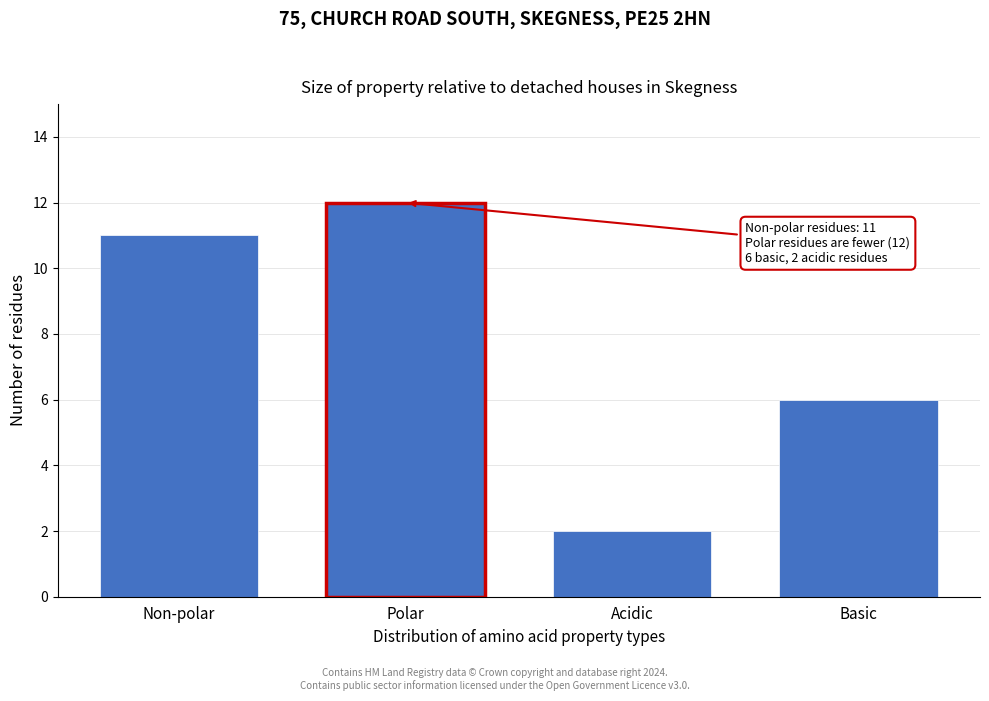

Reading right to left, what are all the values shown in this chart?

Basic=6	Acidic=2	Polar=12	Non-polar=11